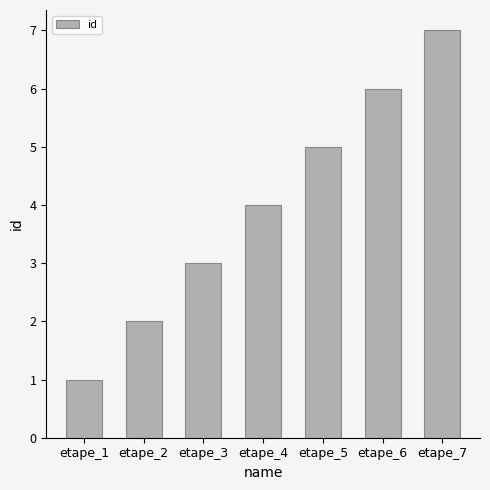

Where is the data nearest to the value 4?

etape_4